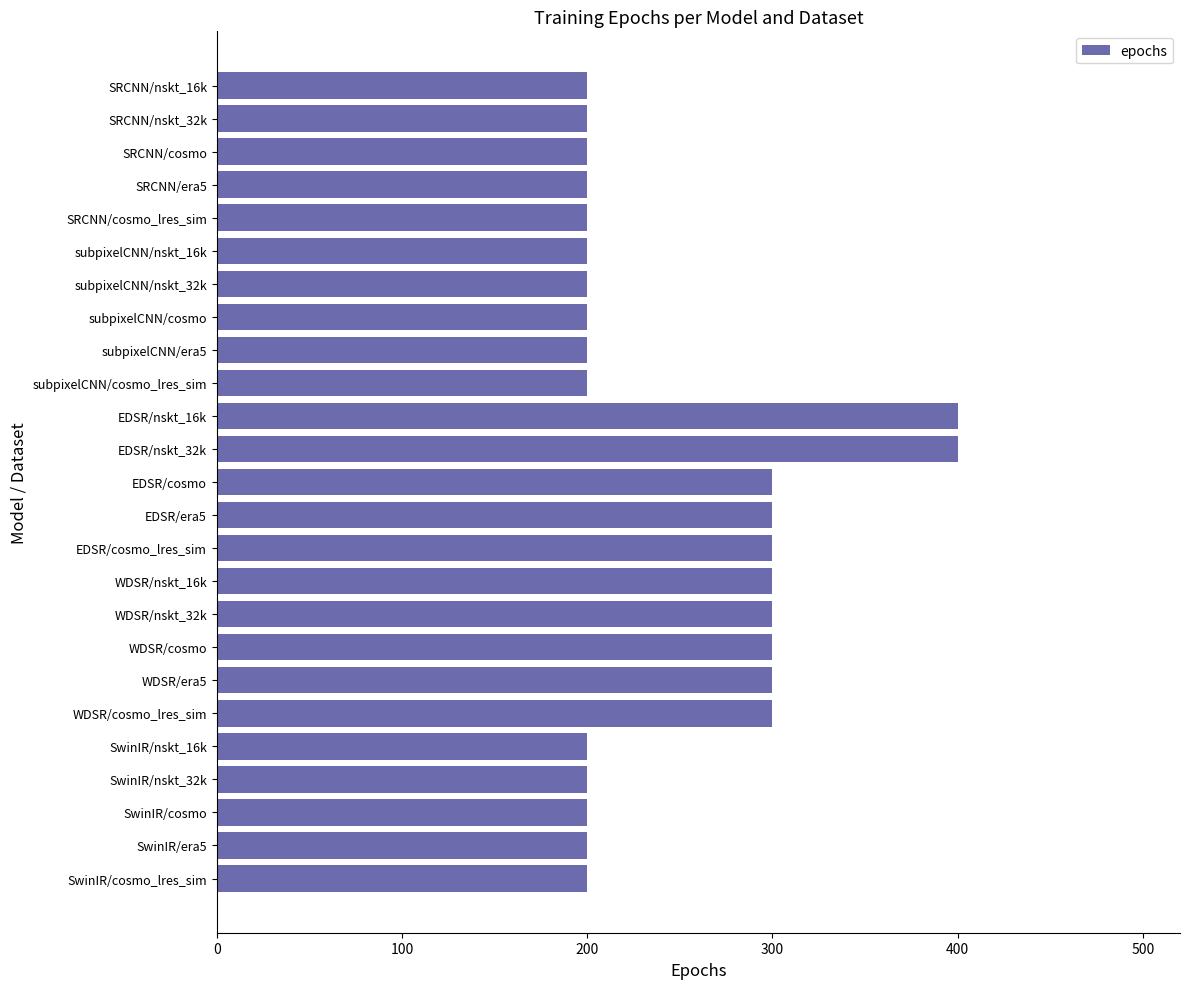

Is it true that the value at SRCNN/nskt_32k is 266?

False